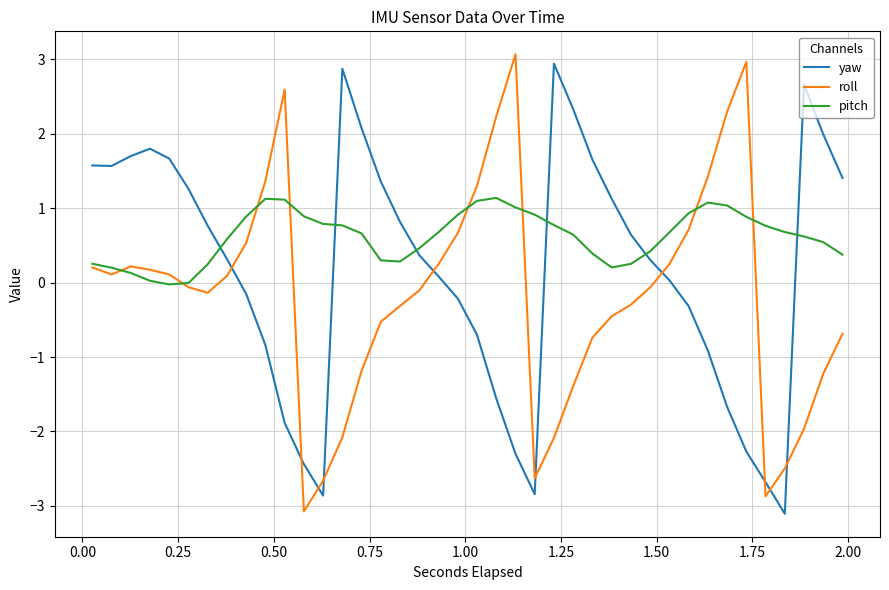

What is the average value of the yaw series?

0.2